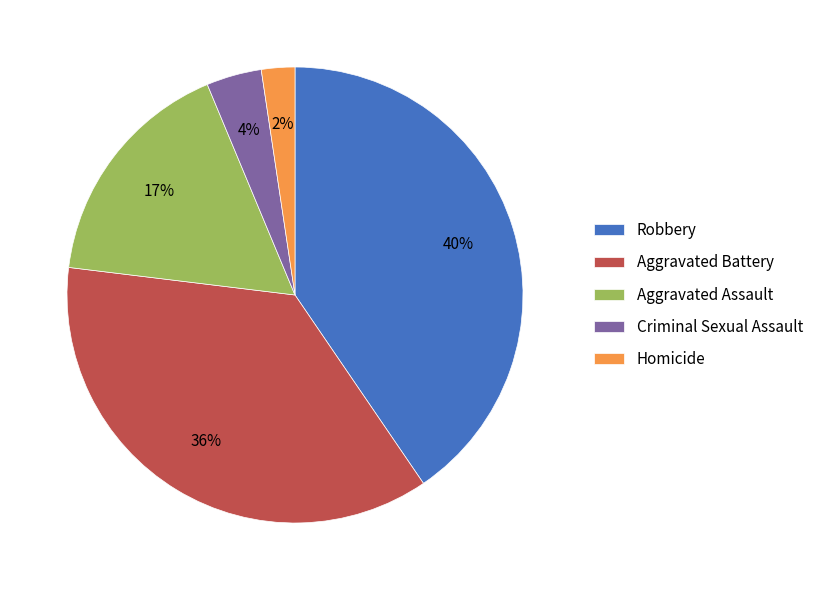

Does any single category account for the majority?

No